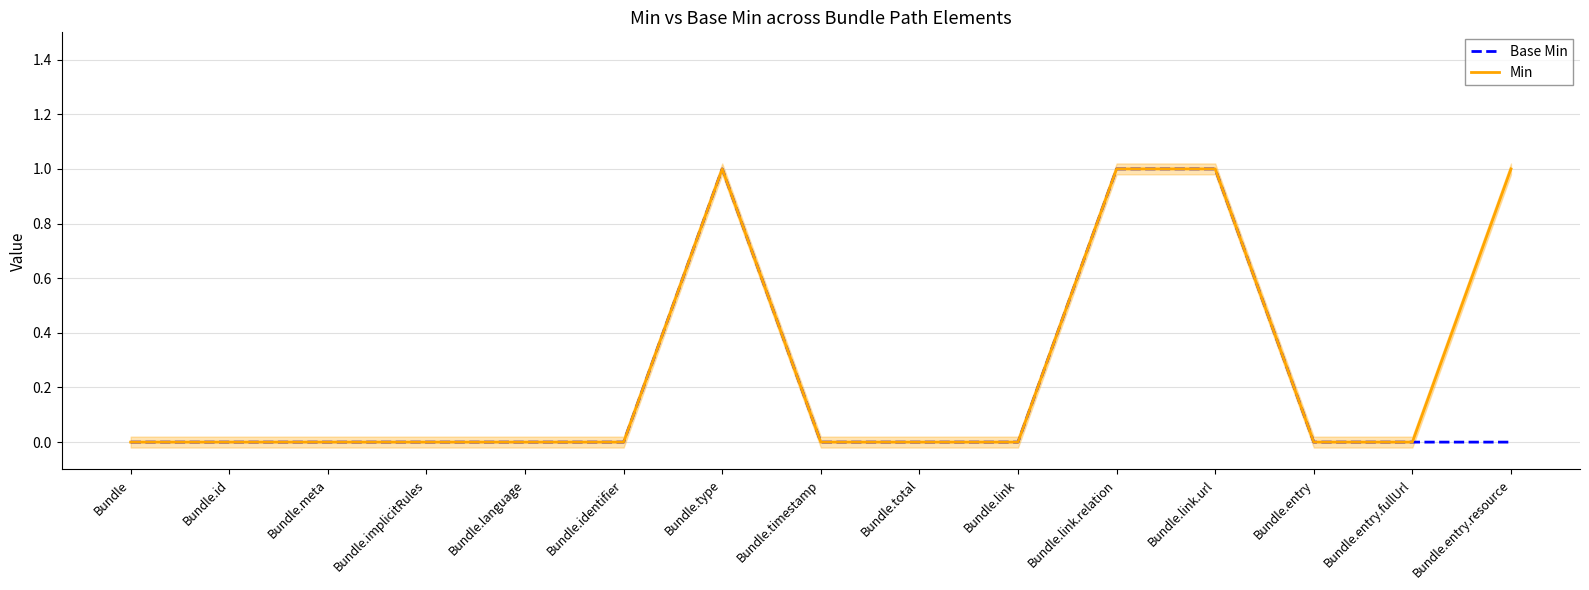

What is the highest value of the Base Min series?

1